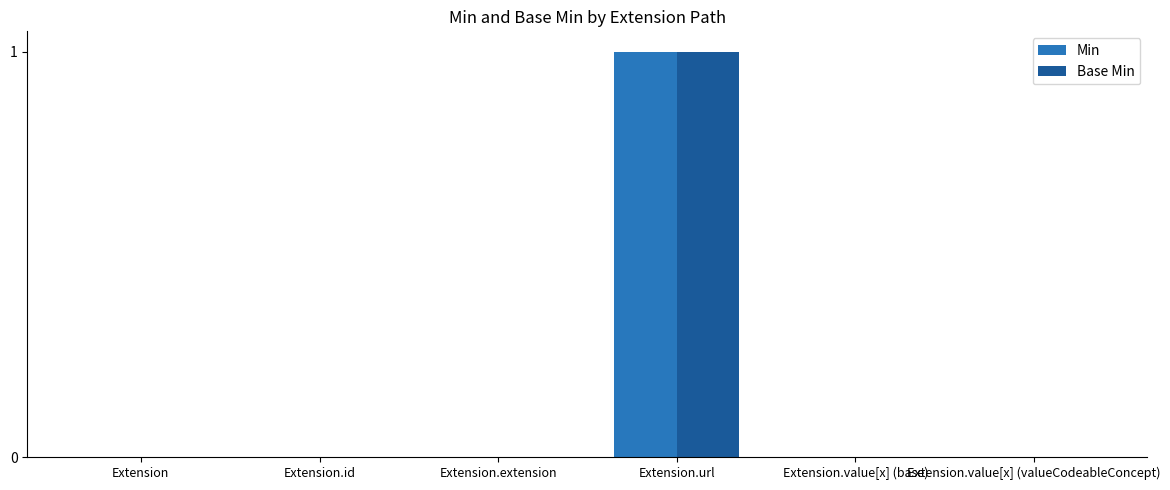

What is the maximum value for Min?

1